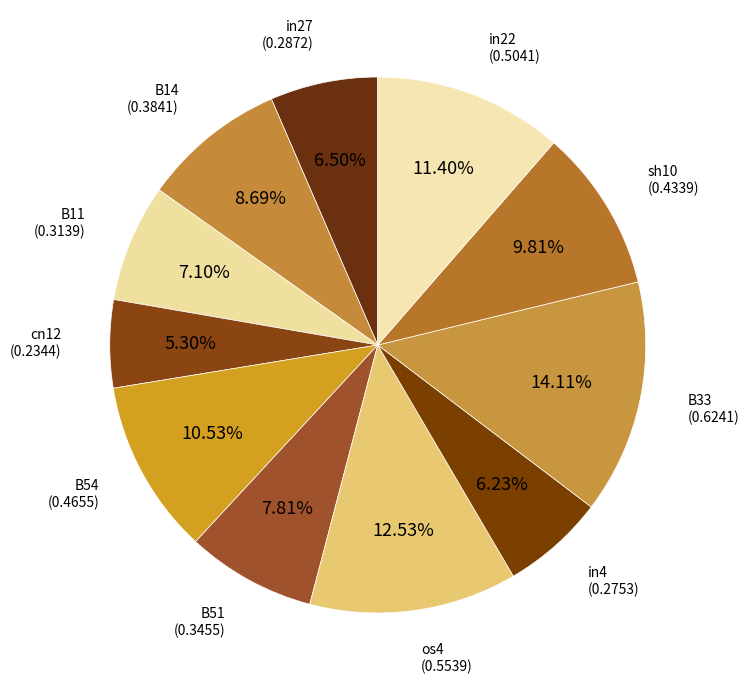

Rank the categories by value from highest to lowest.

B33, os4, in22, B54, sh10, B14, B51, B11, in27, in4, cn12